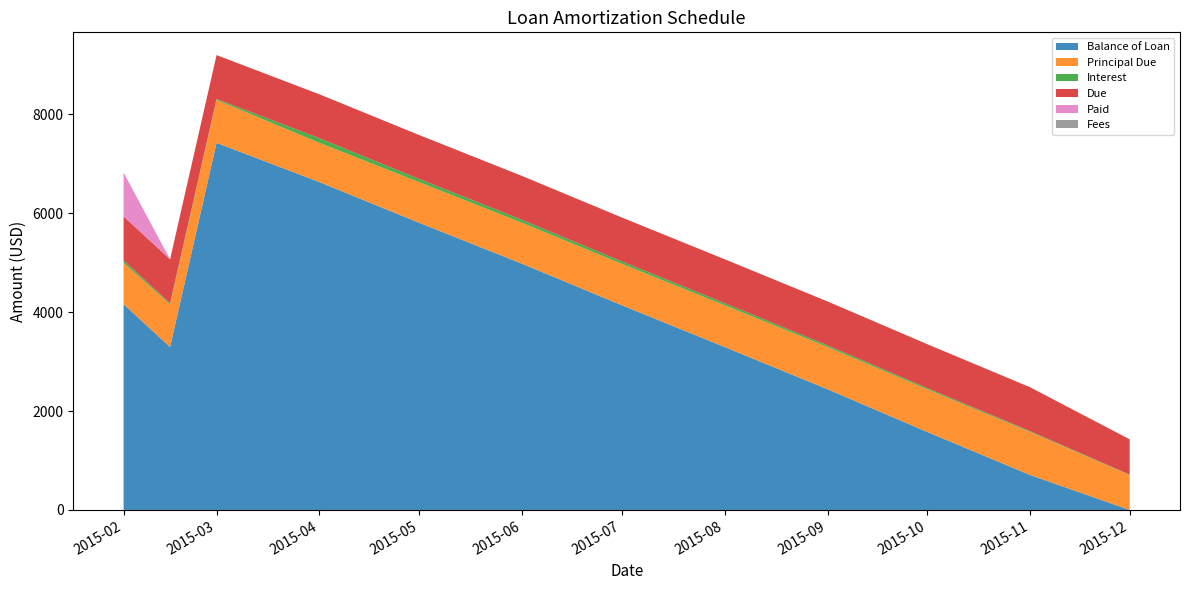

Reading left to right, transcribe all the data shown in this chart.

Balance of Loan: 4163.2	3294.7	7426.1	6631.8	5809.5	4981.0	4142.4	3296.9	2442.8	1579.1	707.5	0.0
Principal Due: 836.8	868.6	868.6	794.3	822.3	828.5	838.6	845.5	854.1	863.6	871.6	707.5
Interest: 51.0	19.2	19.2	93.4	65.4	59.2	49.1	42.2	33.6	24.1	16.1	7.0
Due: 887.7	887.7	887.7	887.7	887.7	887.7	887.7	887.7	887.7	887.7	887.7	714.5
Paid: 887.7	0.0	0.0	0.0	0.0	0.0	0.0	0.0	0.0	0.0	0.0	0.0
Fees: 0.0	0.0	0.0	0.0	0.0	0.0	0.0	0.0	0.0	0.0	0.0	0.0